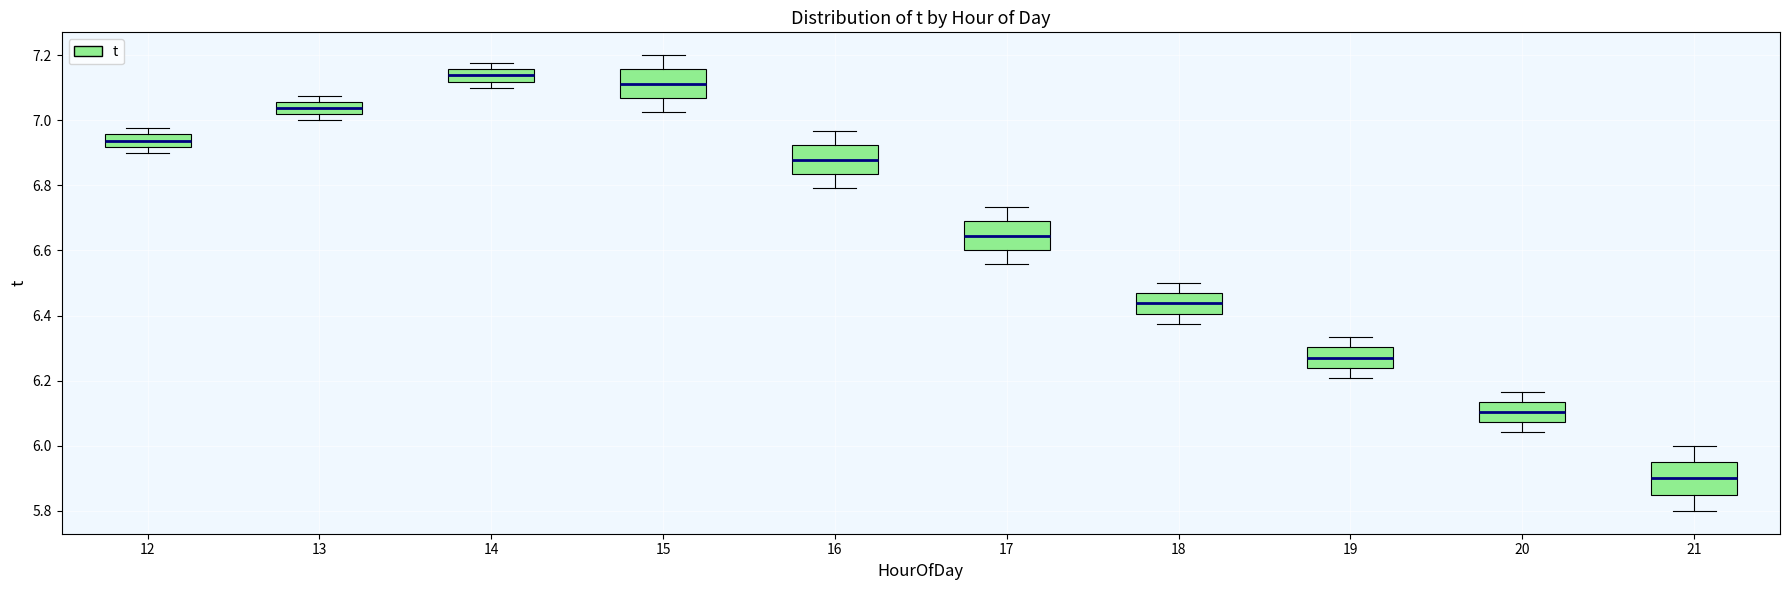

Where is the lower edge of the box at x = 16 on the y-axis? The values are not printed on the chart, so give them approximately, as read against the axis.

6.84